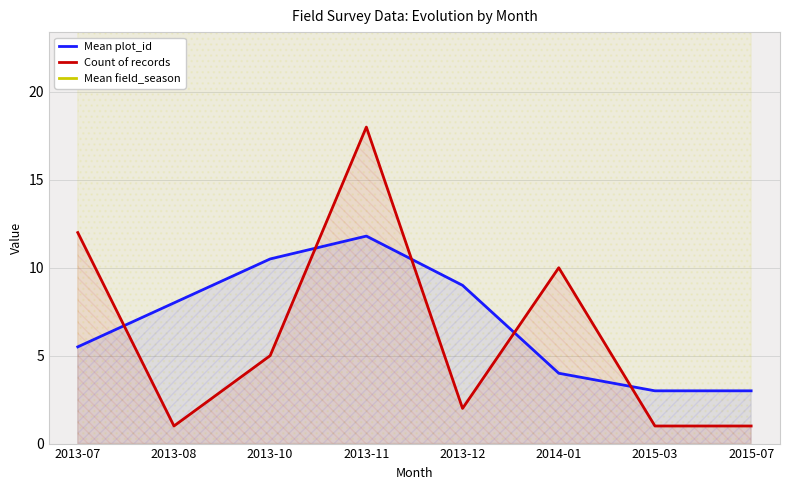

What is the spread (max minus min) of values at 2013-10?

2008.0